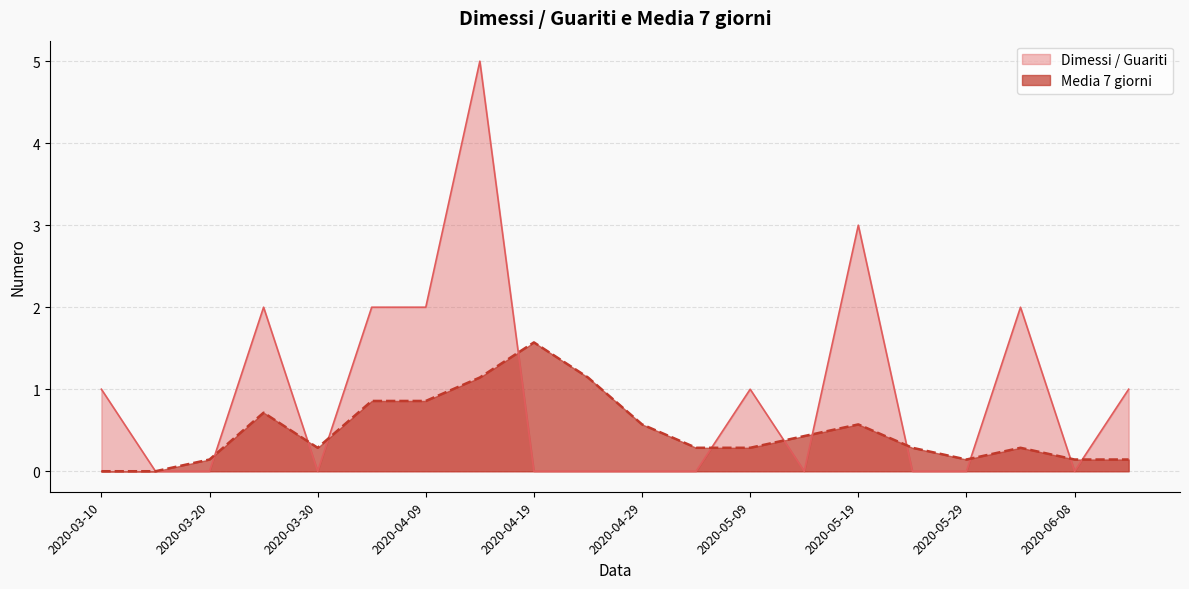

What is the label of the 17th point from the left?

2020-05-29